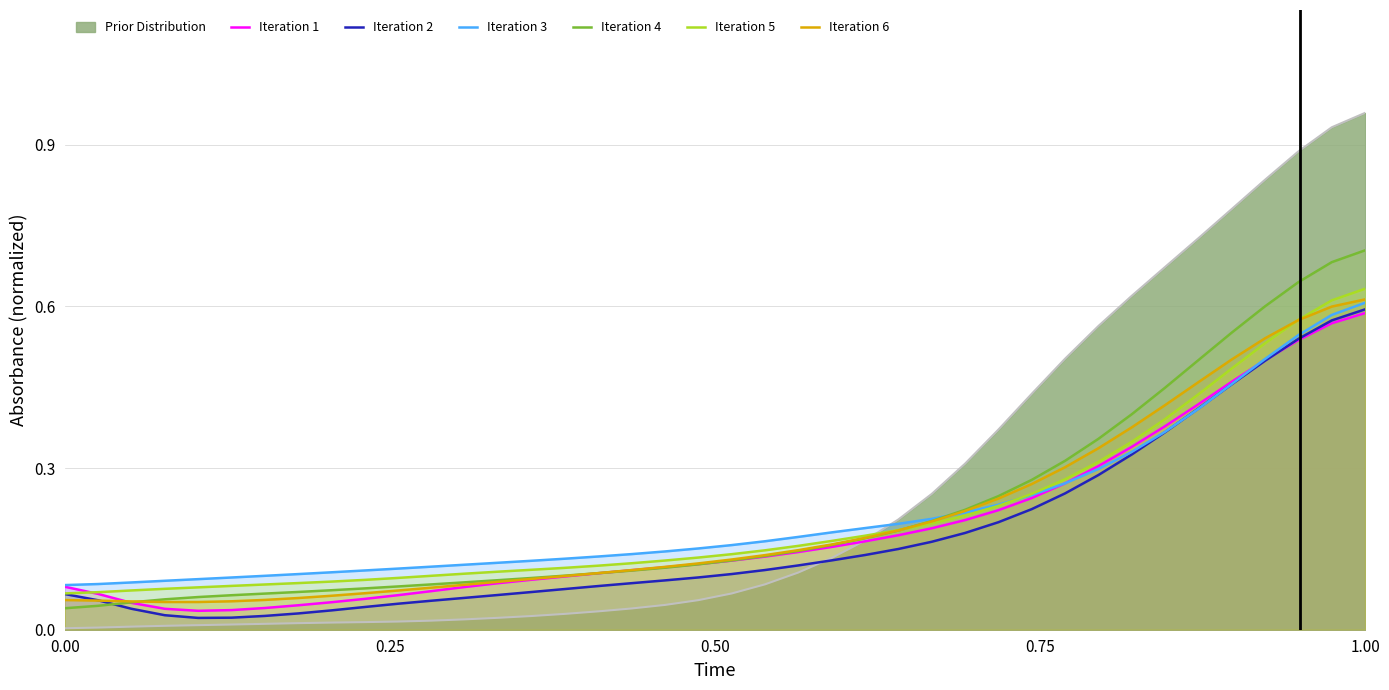

Does the chart have visible grid lines?

Yes